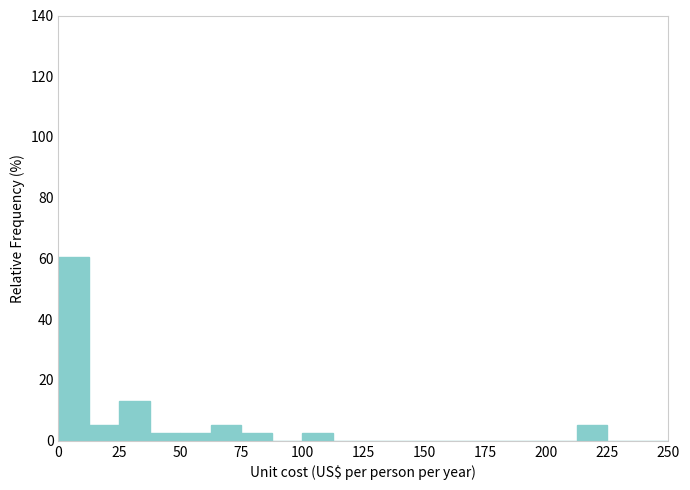

Around what value on the x-axis is the tallest bar? Give the approximate position of its centre, as read against the axis.

5